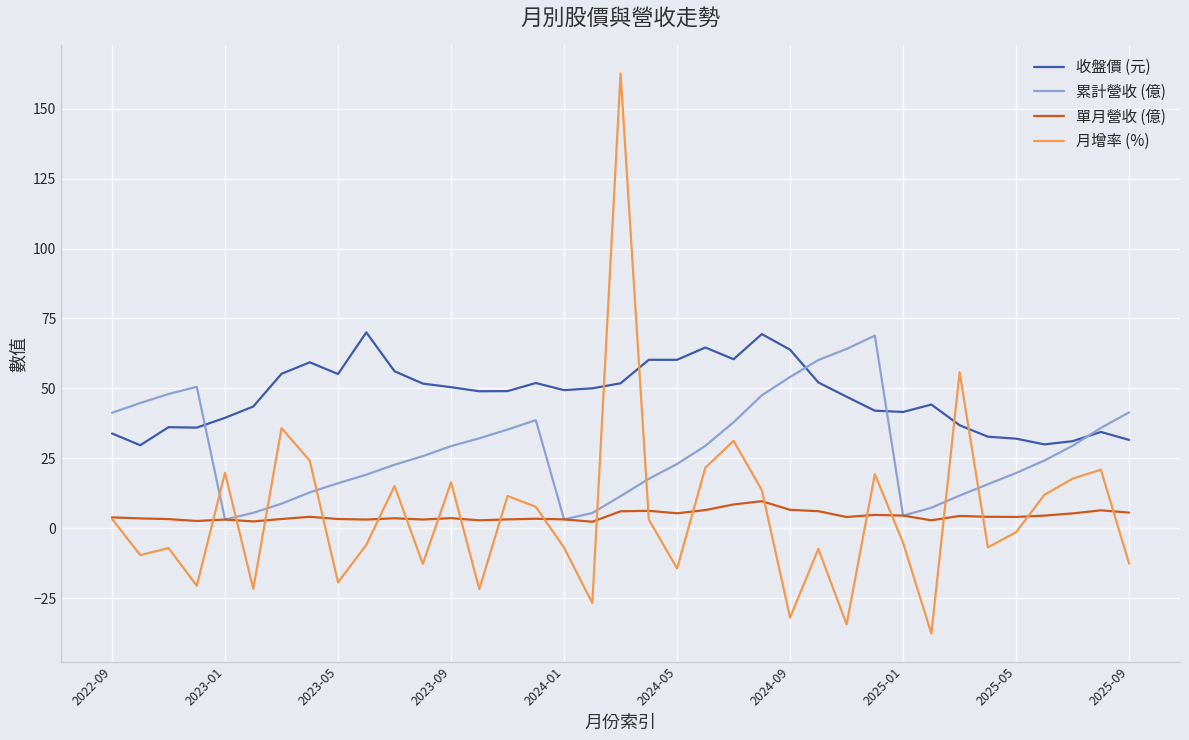

What is the difference between the maximum and minimum values in the 月增率 (%) series?

200.3